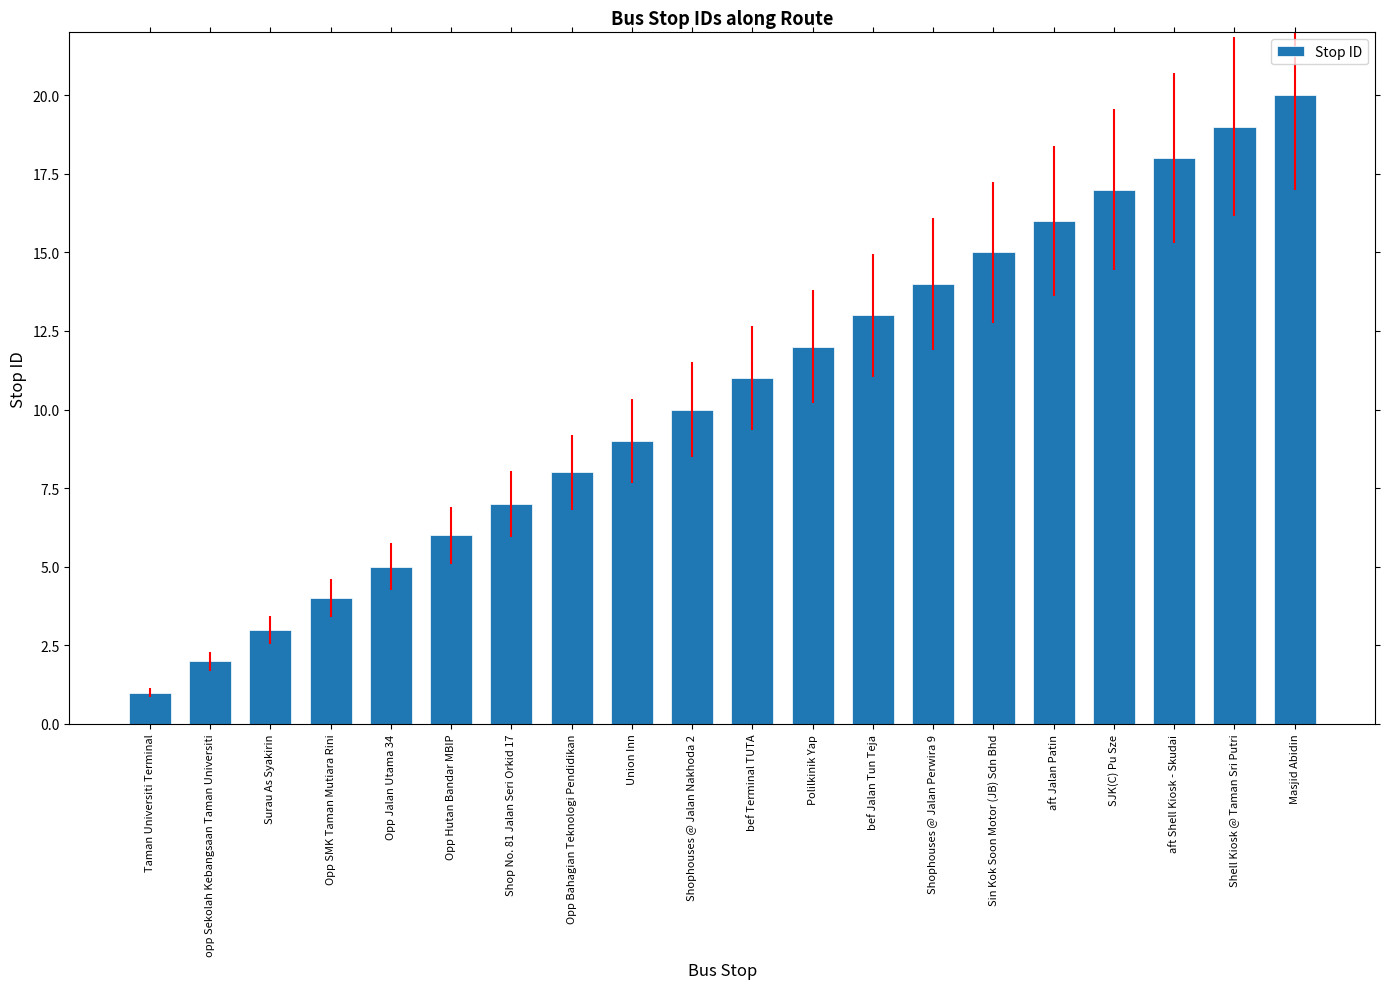

What is the label of the 10th bar from the right?

bef Terminal TUTA